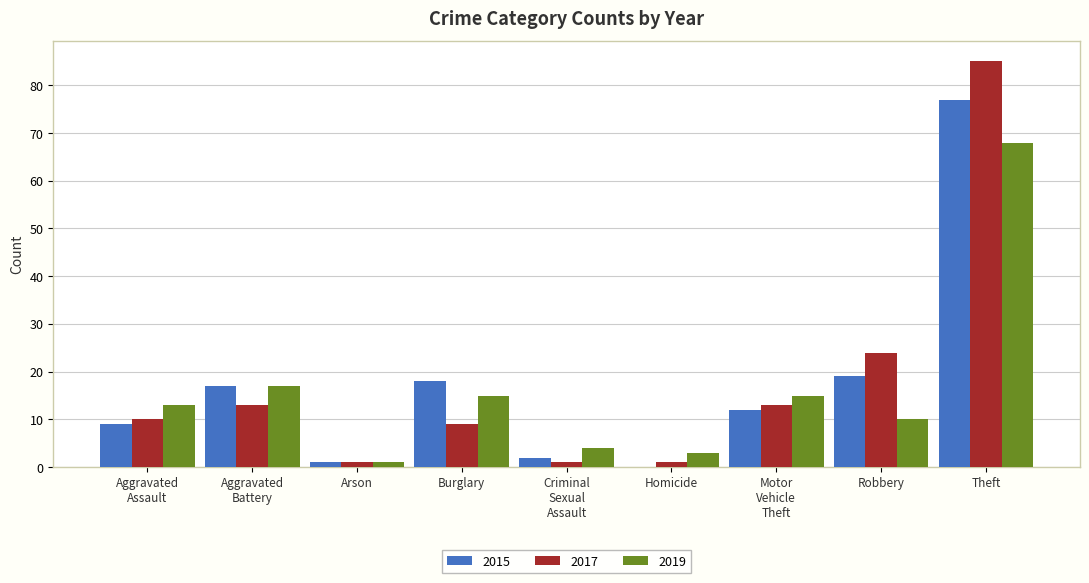

What is the highest value of the 2017 series?

85